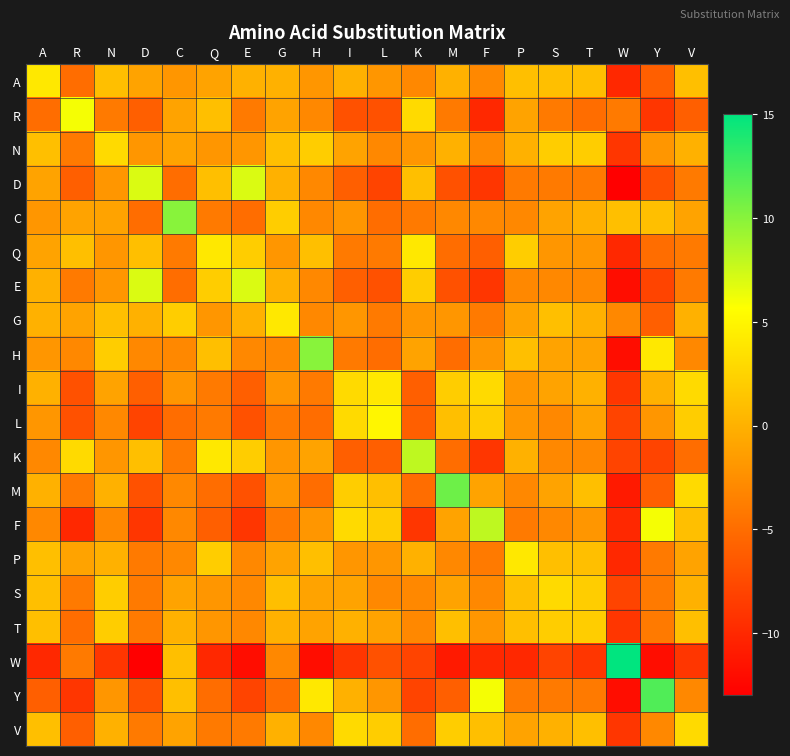

What is the difference between the highest and lowest values at Y?

24